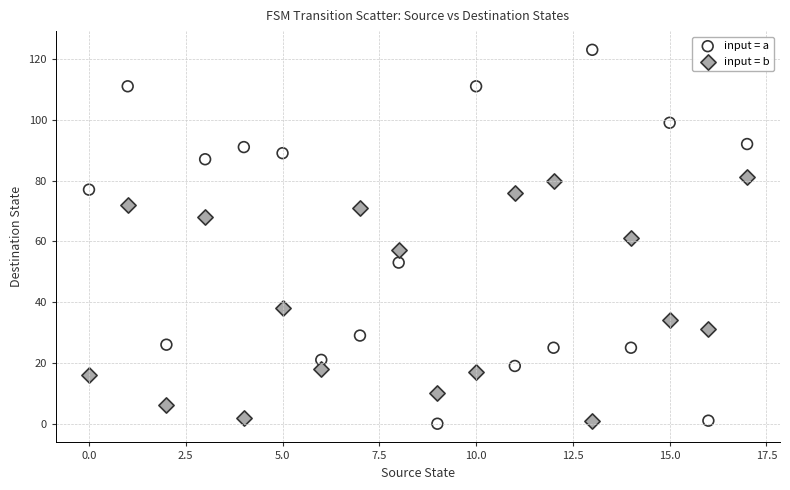

Which series reaches the maximum Y coordinate?

input = a